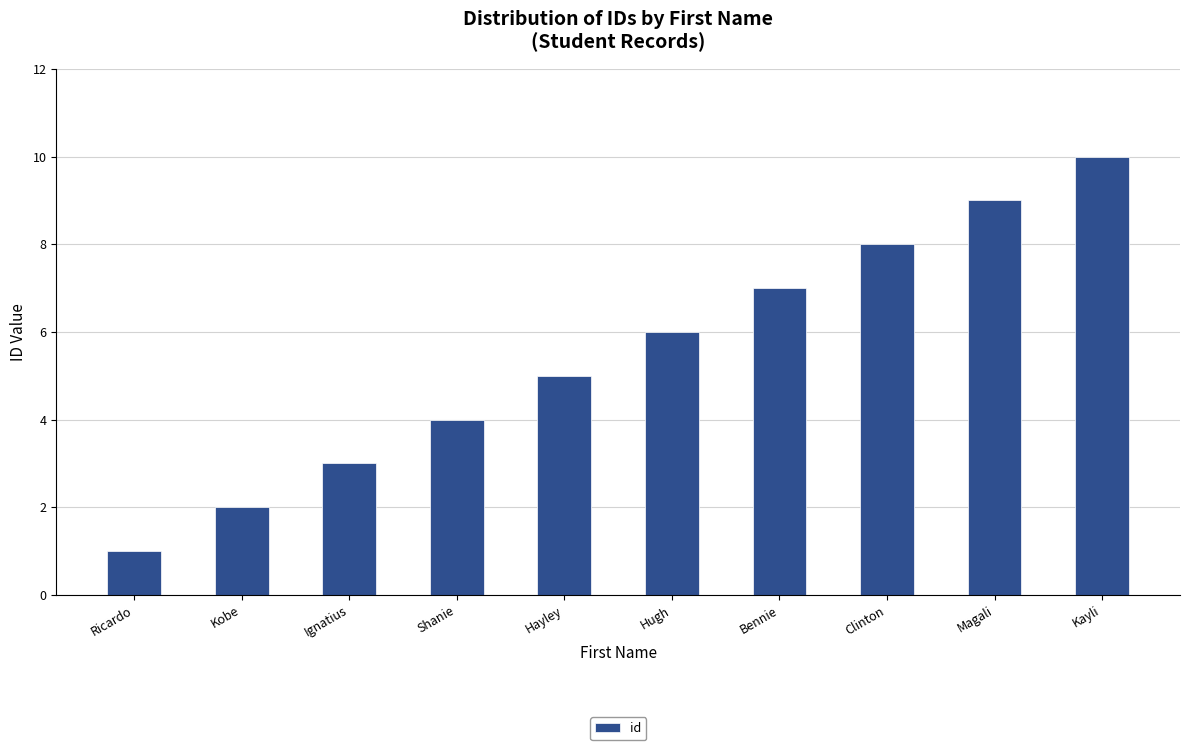

What is the difference between the maximum and second lowest values?

8